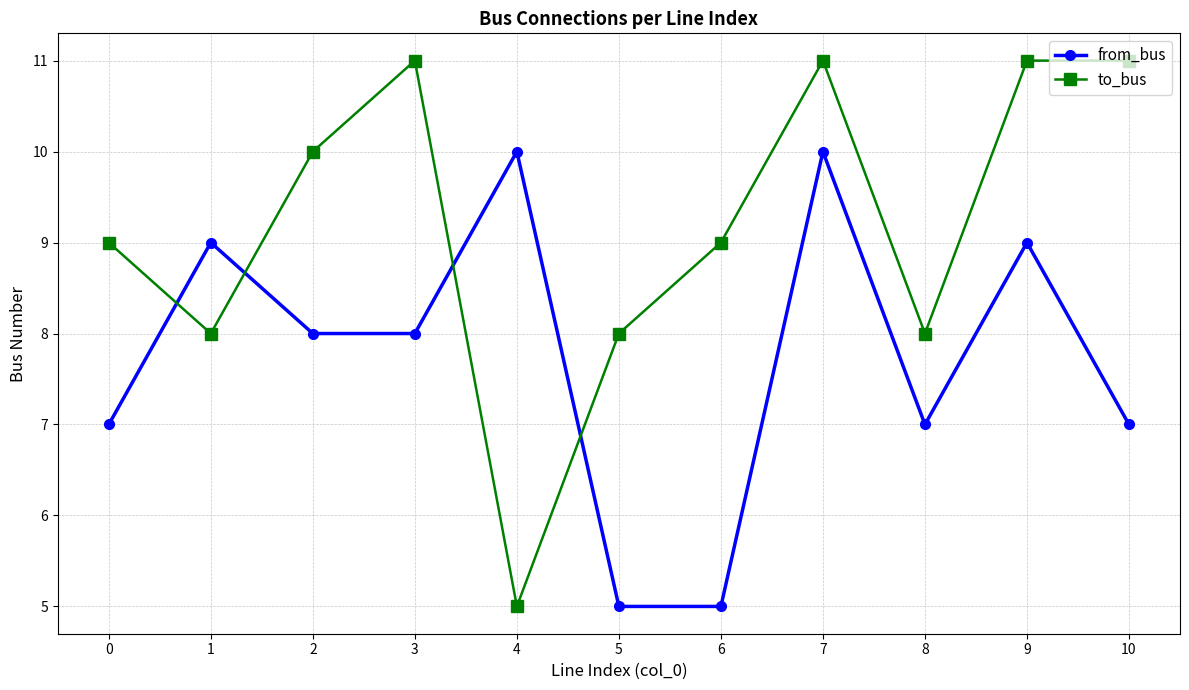

What is the difference between the highest and lowest values at 3?

3